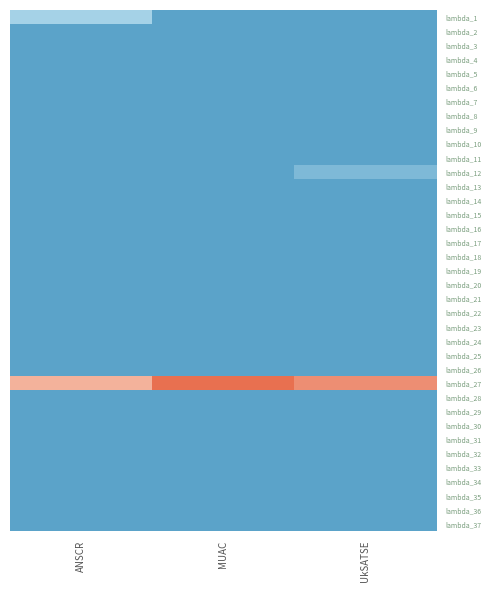

Rank the series by their maximum value, from highest to lowest.

lambda_27, lambda_1, lambda_12, lambda_2, lambda_3, lambda_4, lambda_5, lambda_6, lambda_7, lambda_8, lambda_9, lambda_10, lambda_11, lambda_13, lambda_14, lambda_15, lambda_16, lambda_17, lambda_18, lambda_19, lambda_20, lambda_21, lambda_22, lambda_23, lambda_24, lambda_25, lambda_26, lambda_28, lambda_29, lambda_30, lambda_31, lambda_32, lambda_33, lambda_34, lambda_35, lambda_36, lambda_37